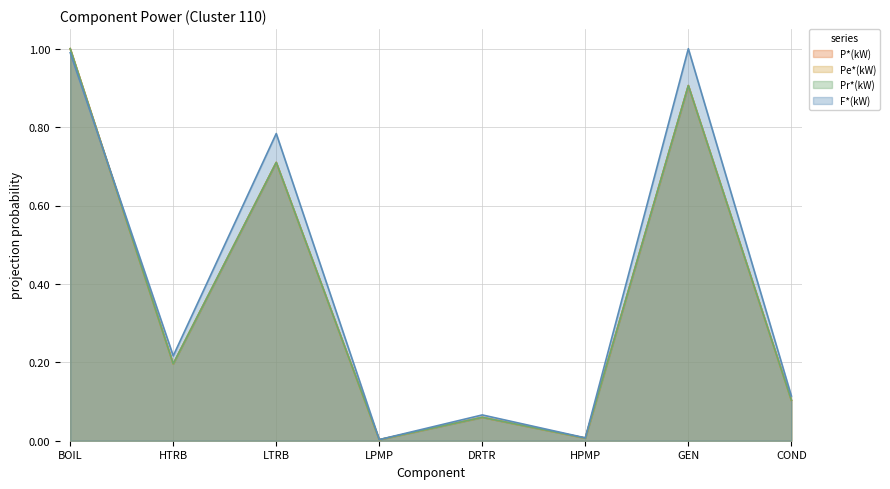

Which has a higher value, LPMP or GEN?

GEN